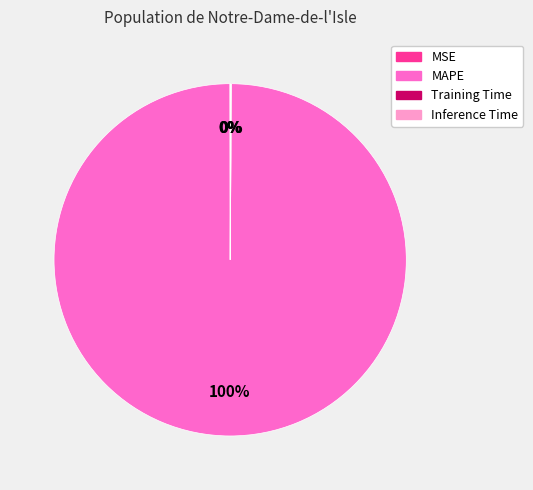

To the nearest percent, what is the difference between the largest and smallest slice percentages?

100%